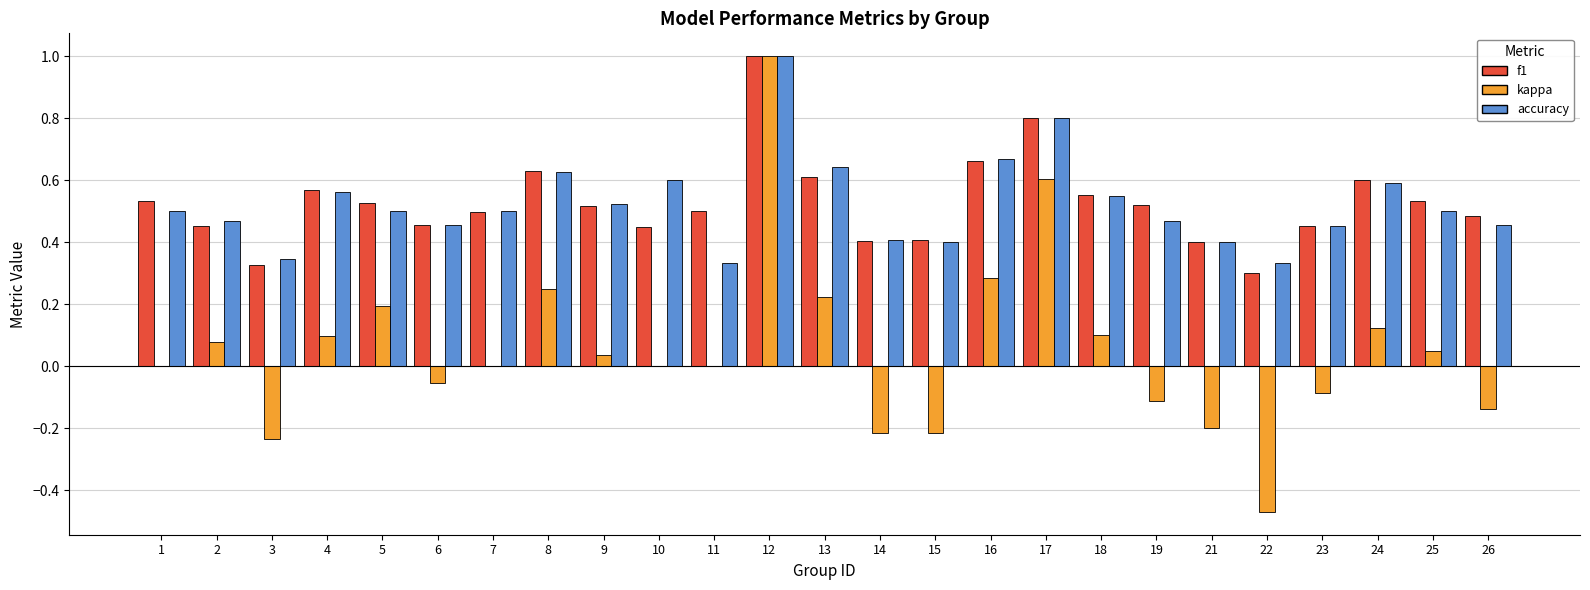

Which series changed the most between 14 and 25?

kappa